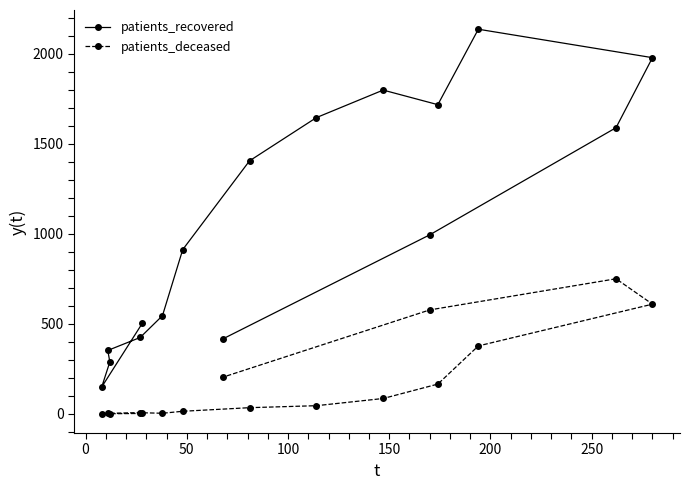

What is the average value of the patients_deceased series?

180